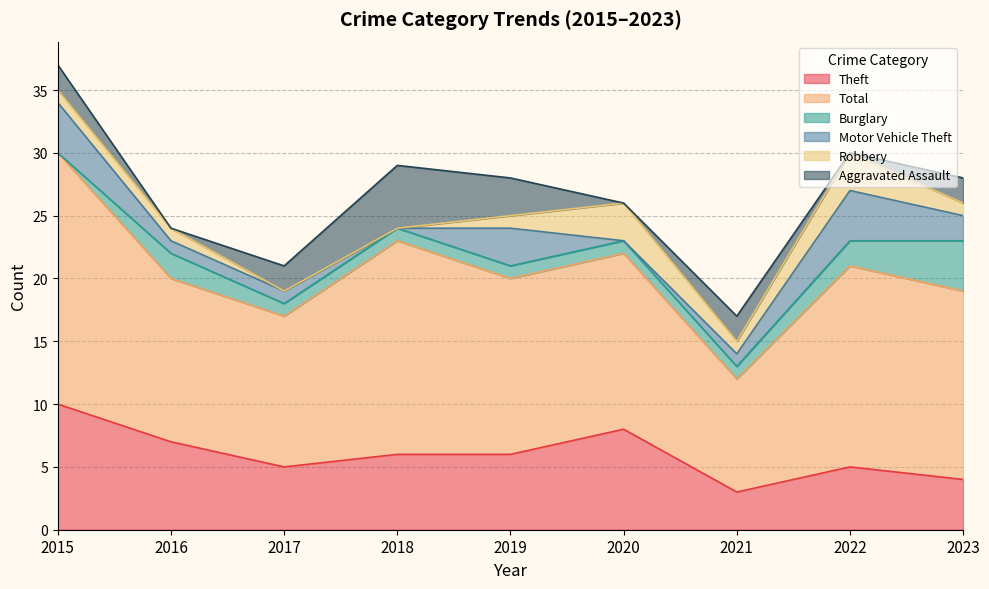

What is the greatest value displayed?

20